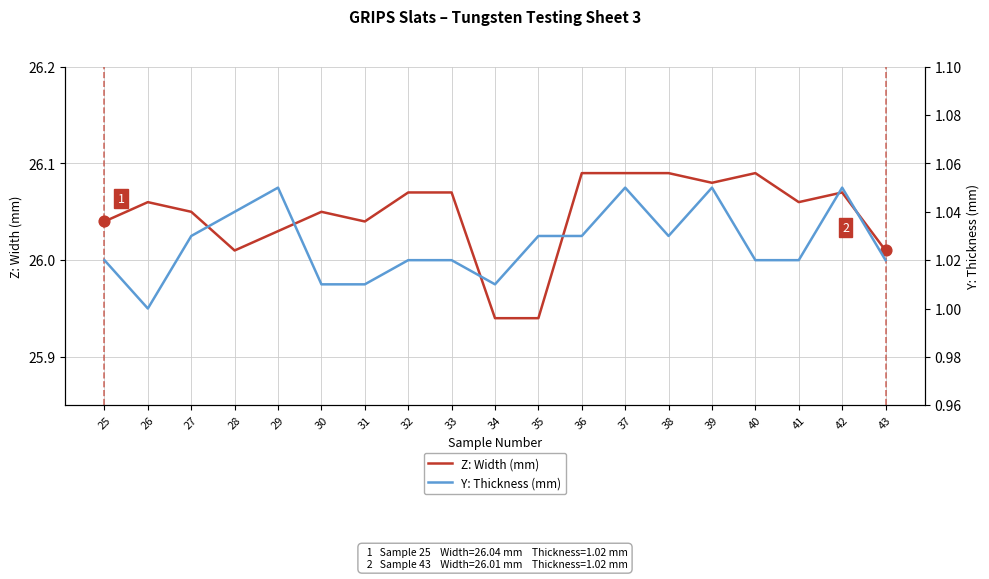

Is the value of Z: Width (mm) at 33 greater than the value of Y: Thickness (mm) at 25?

Yes